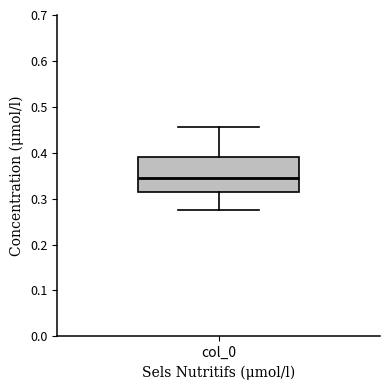

Transcribe this box plot: give where the median line is, the range the box spans, and where the two whiskers end, as read against the y-axis. The values are not printed on the chart, so give them approximately, as read against the axis.

median 0.34, box 0.31 to 0.39, whiskers 0.27 to 0.46